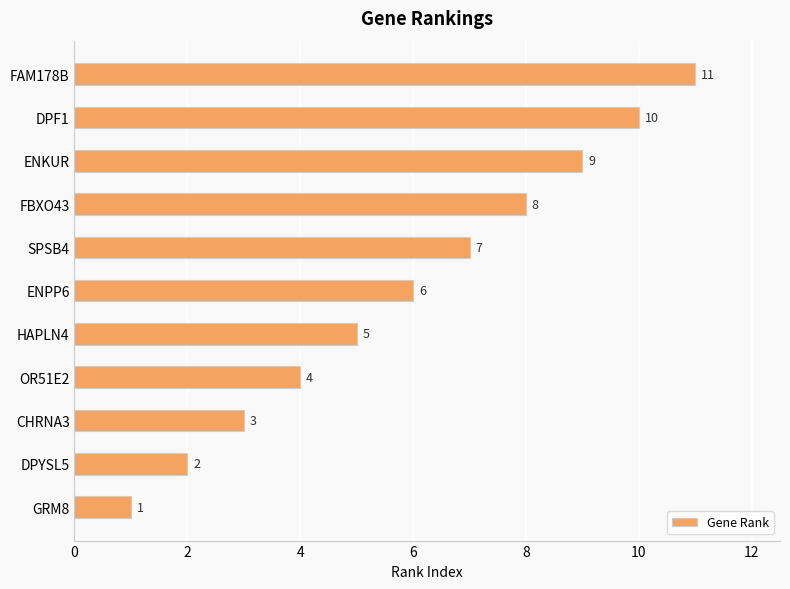

What is the ratio of the value at FBXO43 to the value at DPF1?

0.8